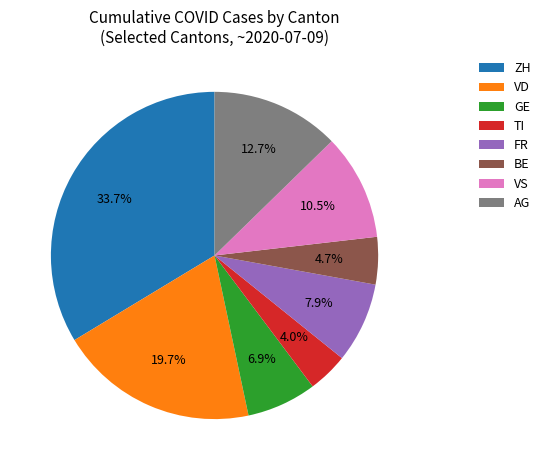

Is FR the majority of the pie?

No